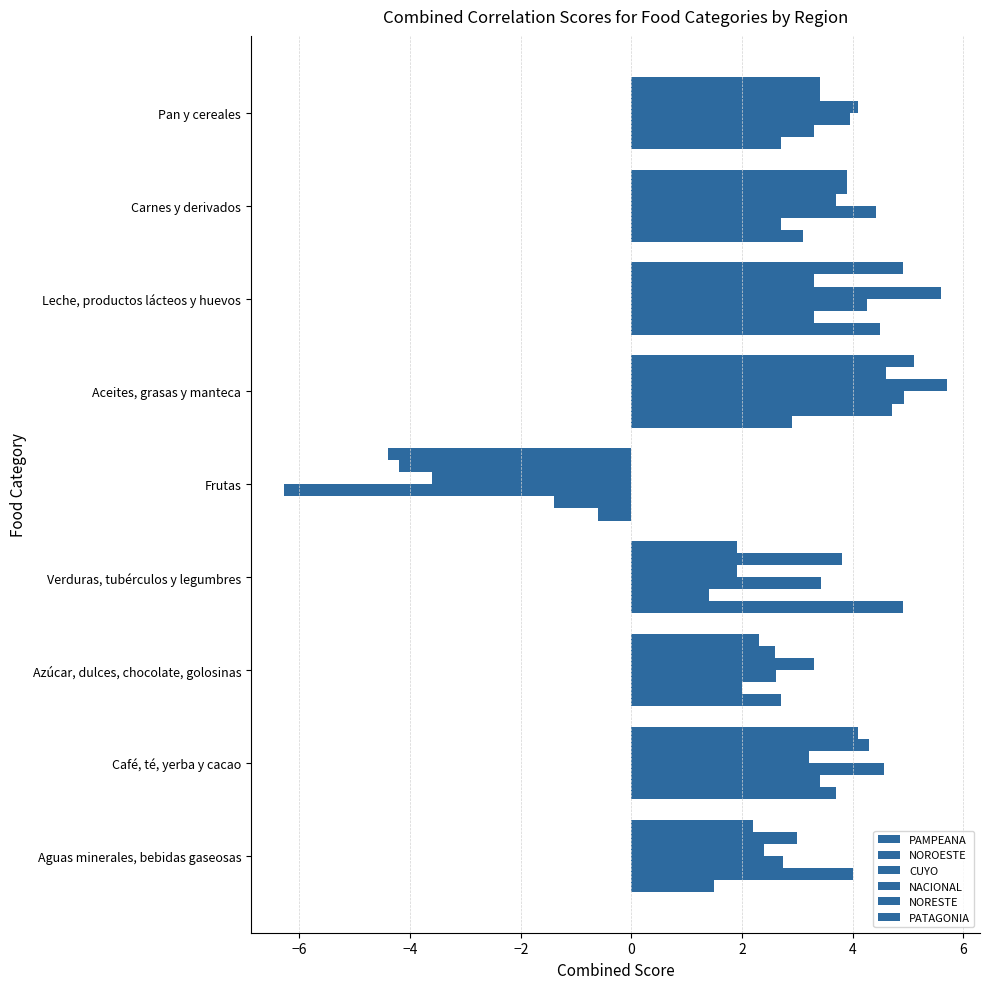

How many values in CUYO are below zero?

1